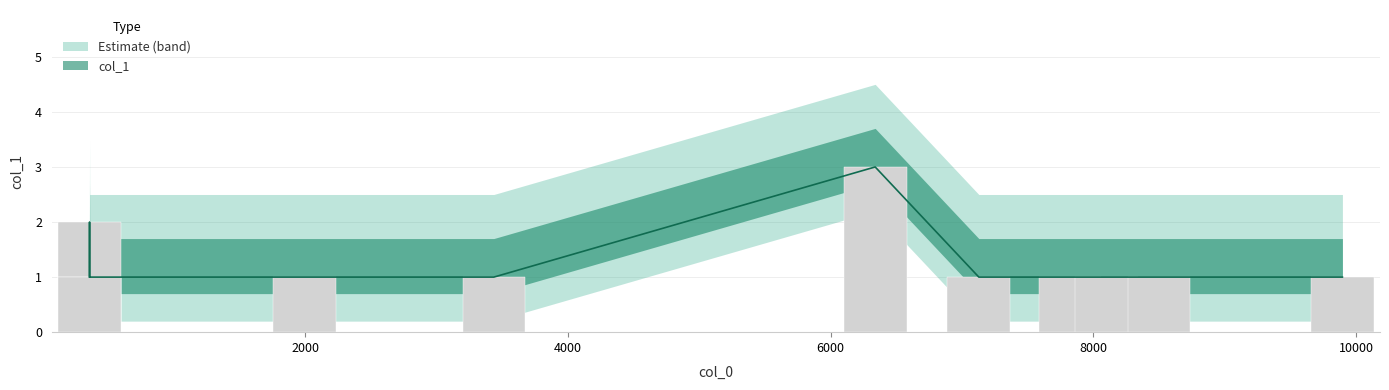

How many bars are there in total?

12